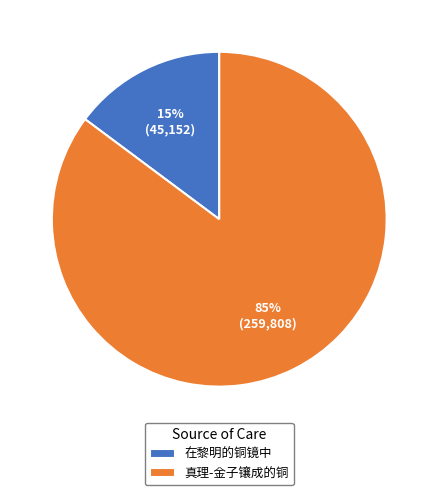

Rank the categories by value from highest to lowest.

真理-金子镶成的铜, 在黎明的铜镜中